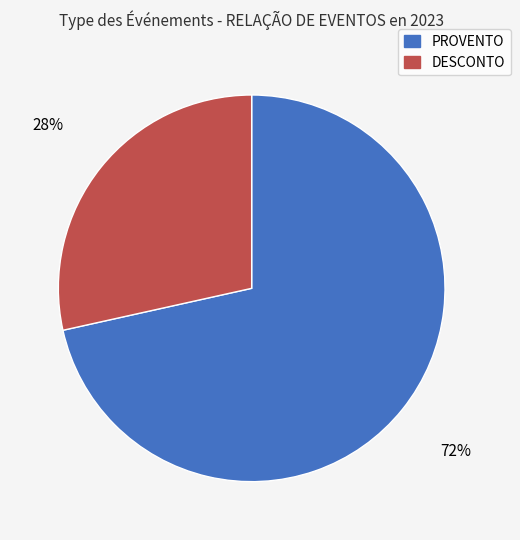

What is the smallest slice in the pie chart?

DESCONTO